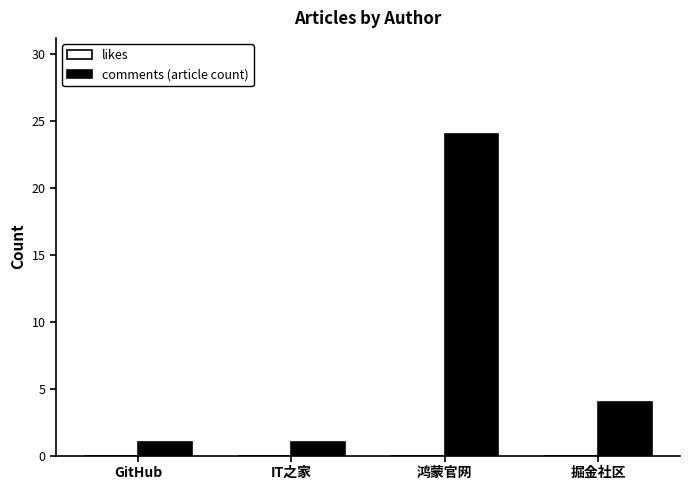

Is it true that the value at 鸿蒙官网 is 38?

False